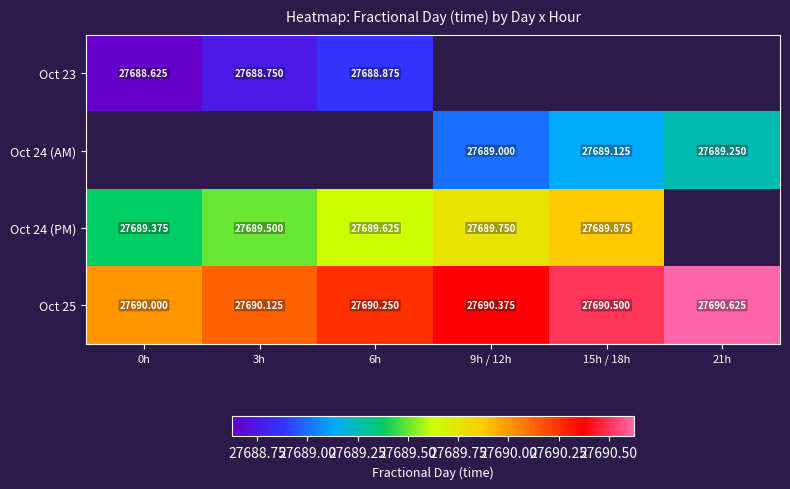

Is the value of Oct 25 at 21h greater than the value of Oct 23 at 6h?

Yes